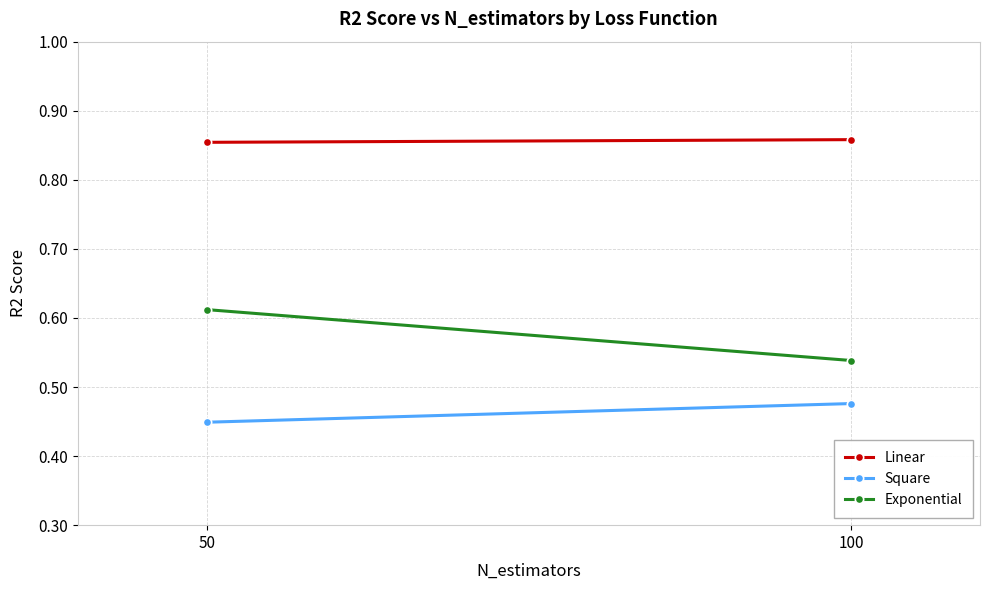

List the series in order of their peak value, lowest first.

Square, Exponential, Linear